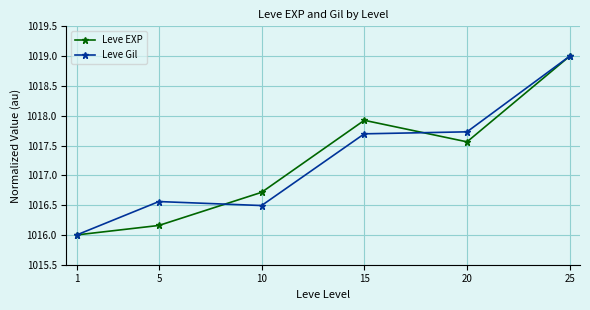

List the labels in order of Leve EXP value, largest first.

25, 15, 20, 10, 5, 1